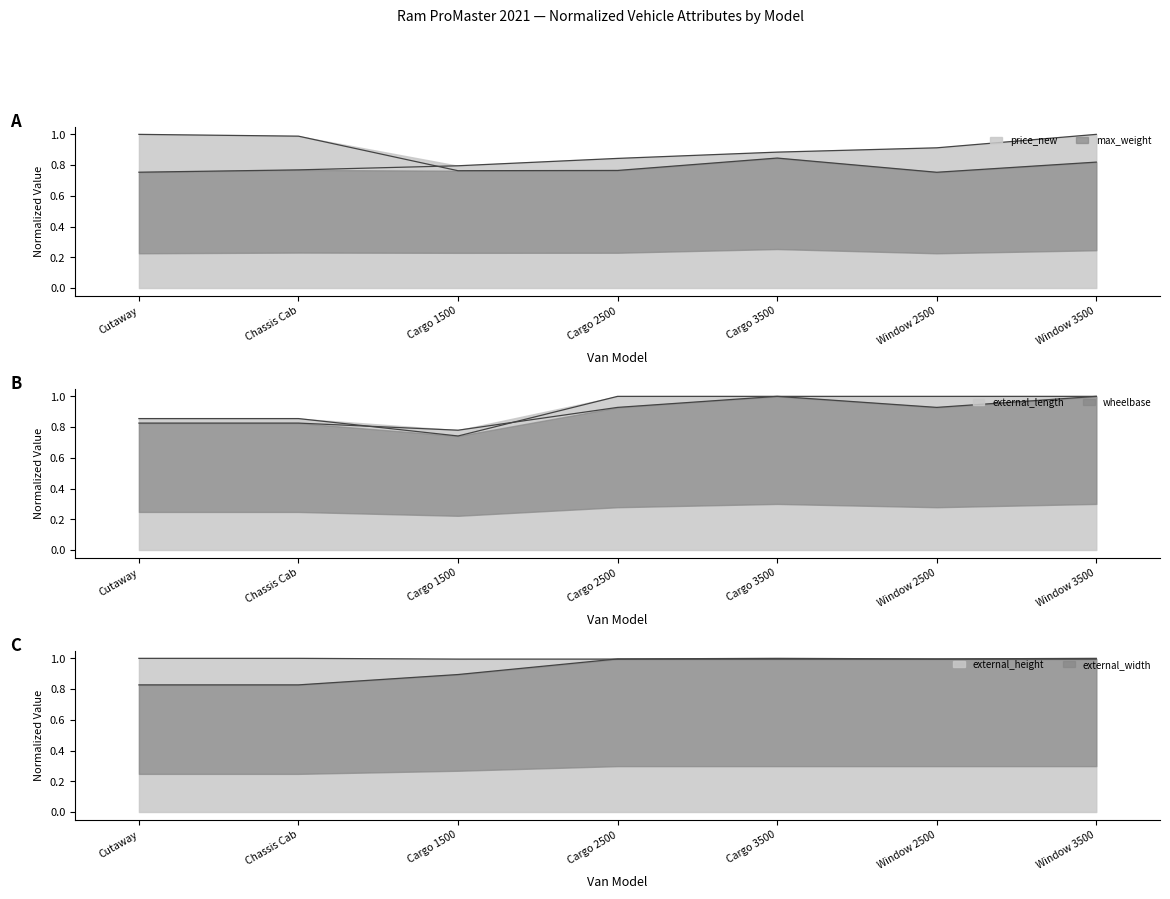

Rank the categories by external_height value from lowest to highest.

Cutaway, Chassis Cab, Cargo 1500, Cargo 2500, Window 2500, Cargo 3500, Window 3500